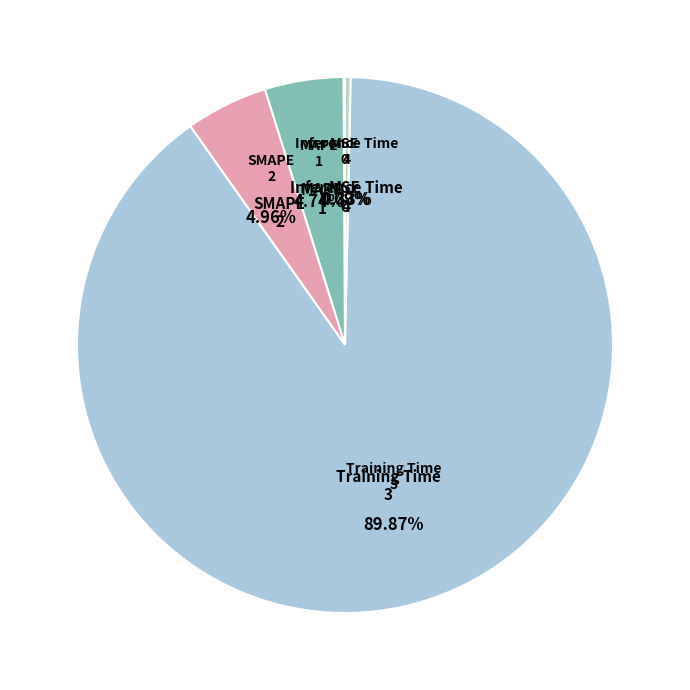

What percentage do MAPE and Inference Time together represent?

5.1%